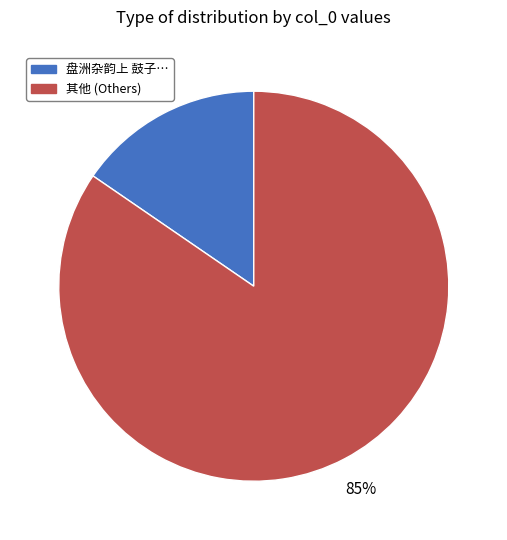

Count the number of slices in the pie.

2